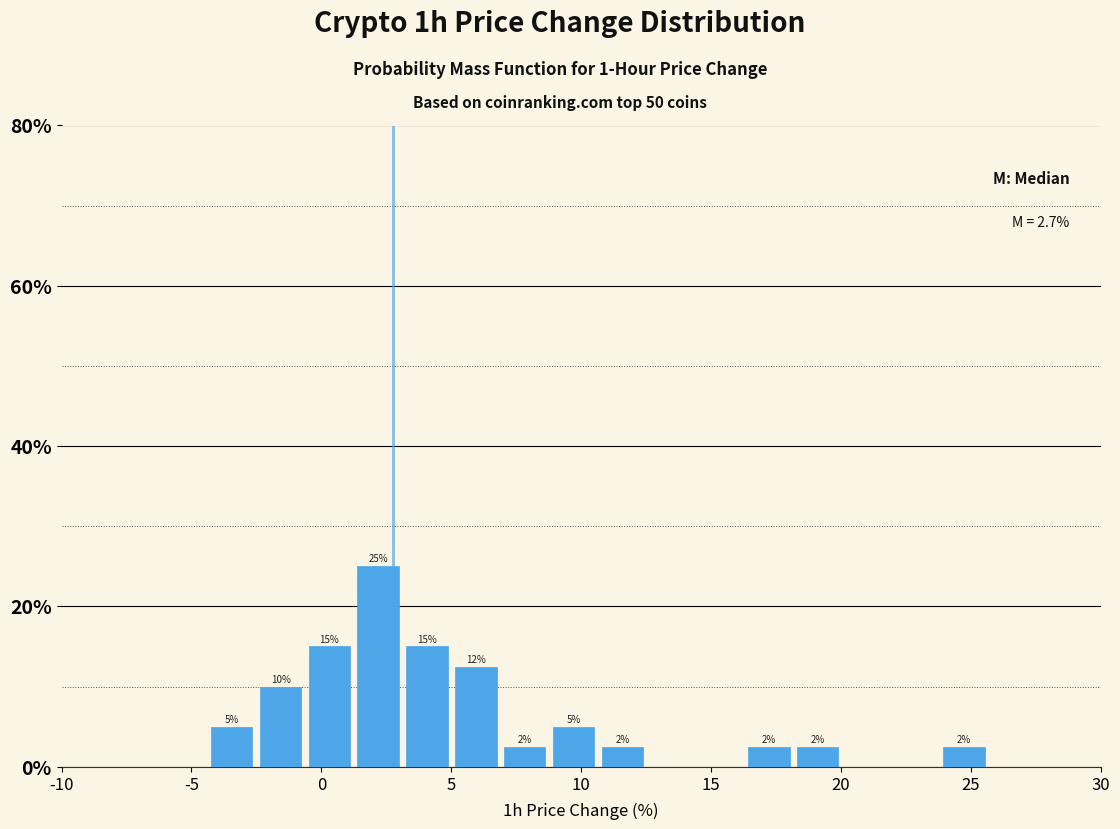

Read against the x-axis, roughly where is the centre of the tallest bar?

2.0